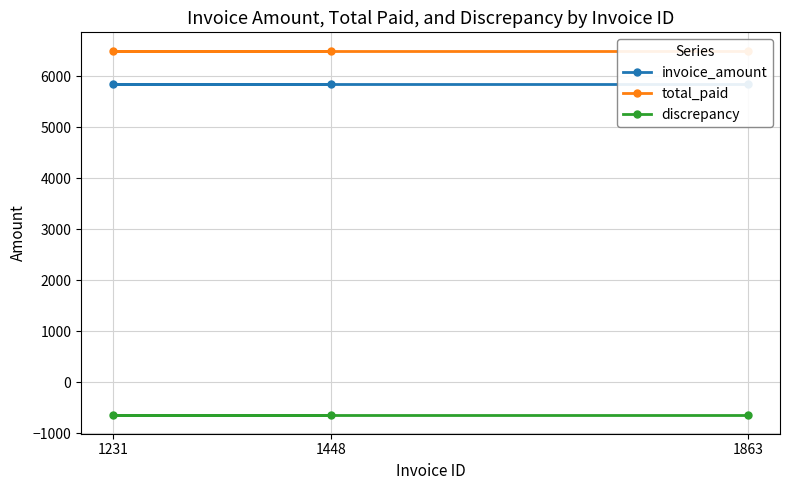

Rank the series at 1448 from lowest to highest value.

discrepancy, invoice_amount, total_paid